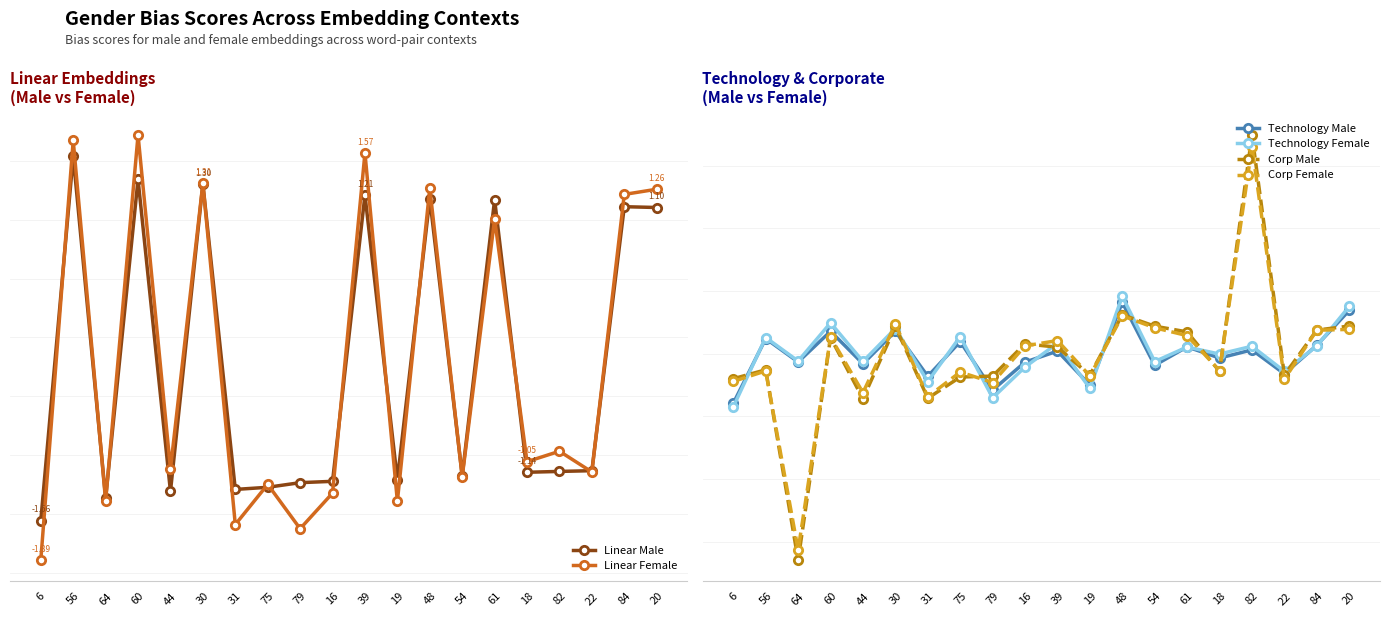

Which series has the largest total across all categories?

Technology Female